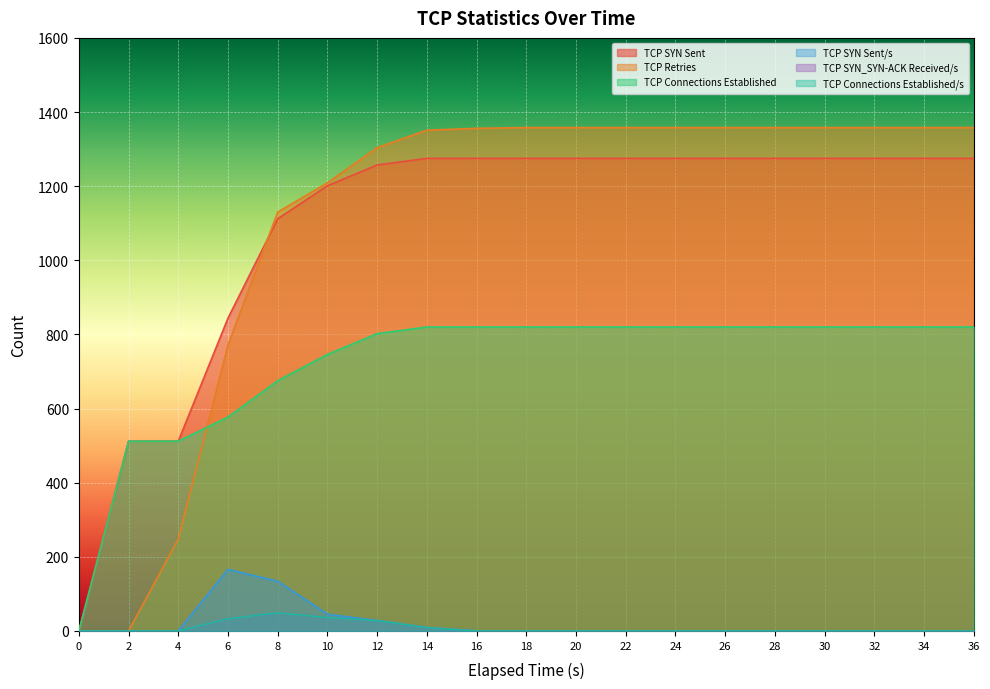

True or false: TCP SYN Sent and TCP Connections Established intersect in this chart.

False